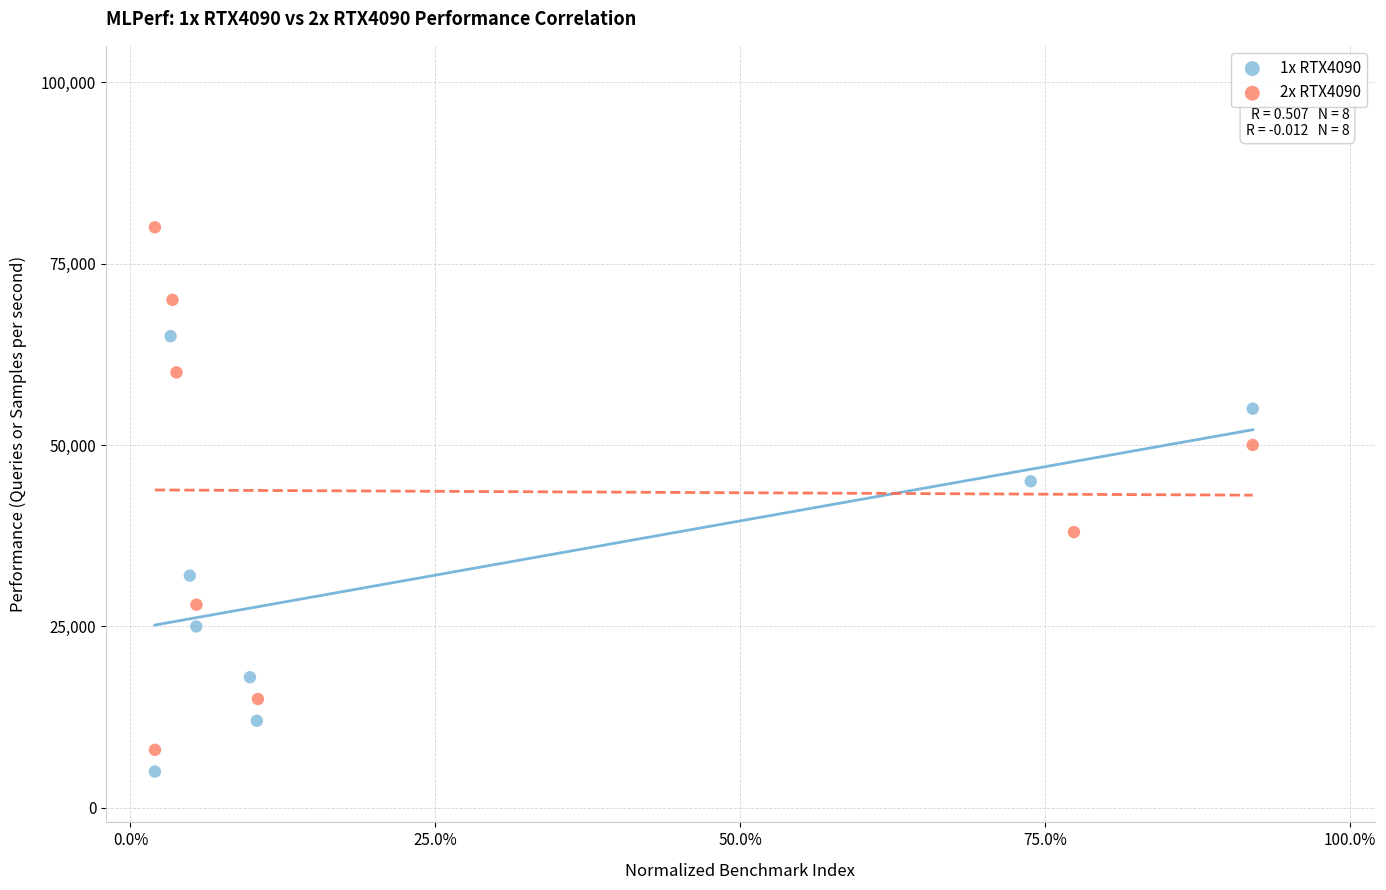

Which series contains the lowest Y value?

1x RTX4090